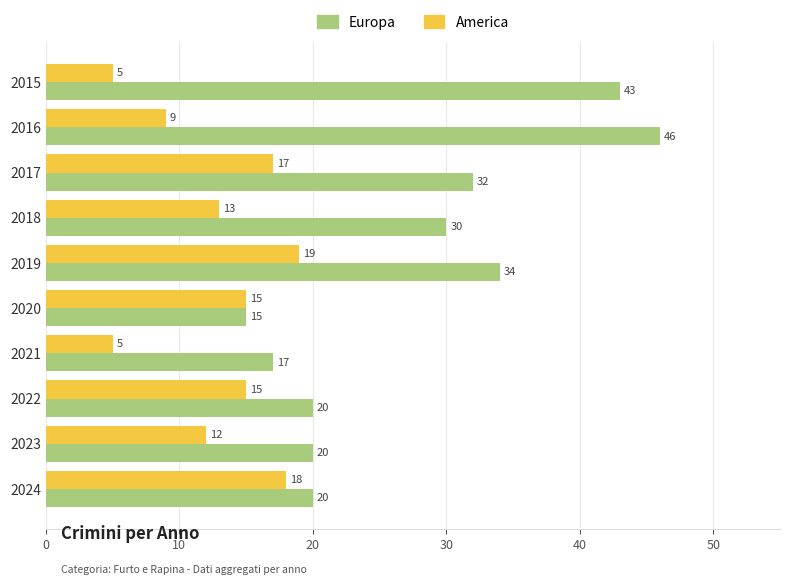

At which label is Europa closest to 30?

2018